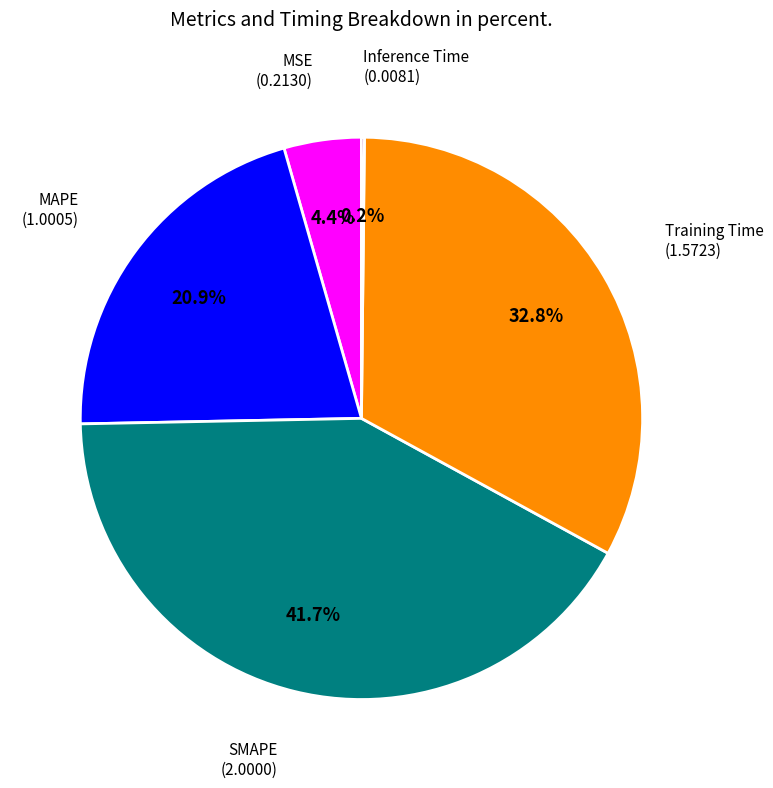

Does any single category account for the majority?

No